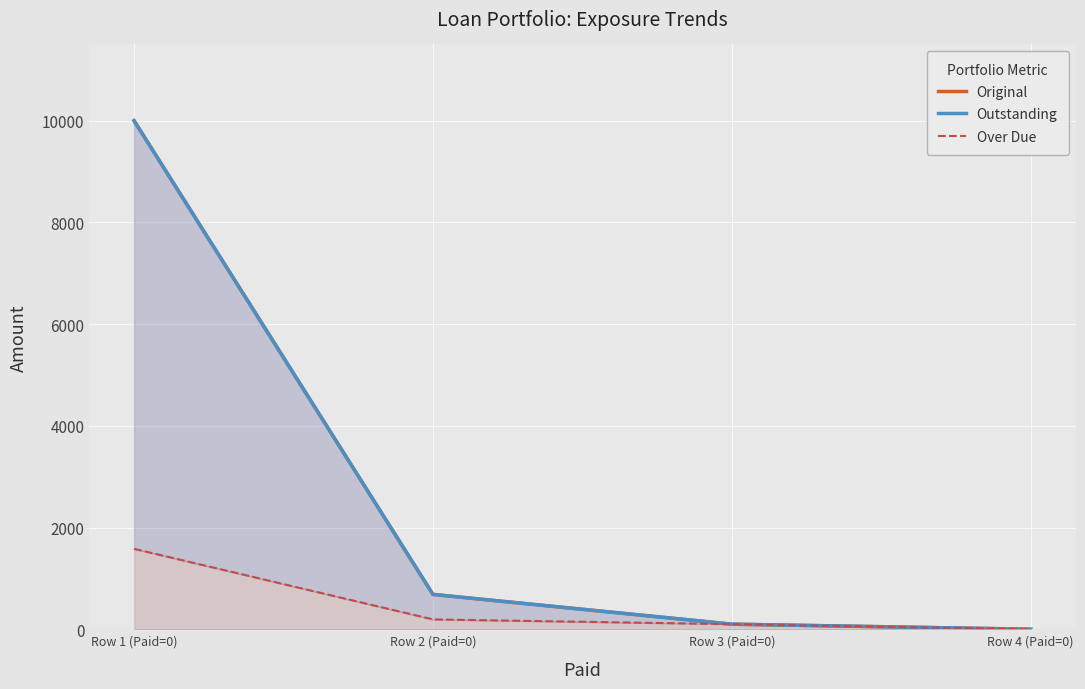

Is it true that Original equals 0.0 at Row 4 (Paid=0)?

True